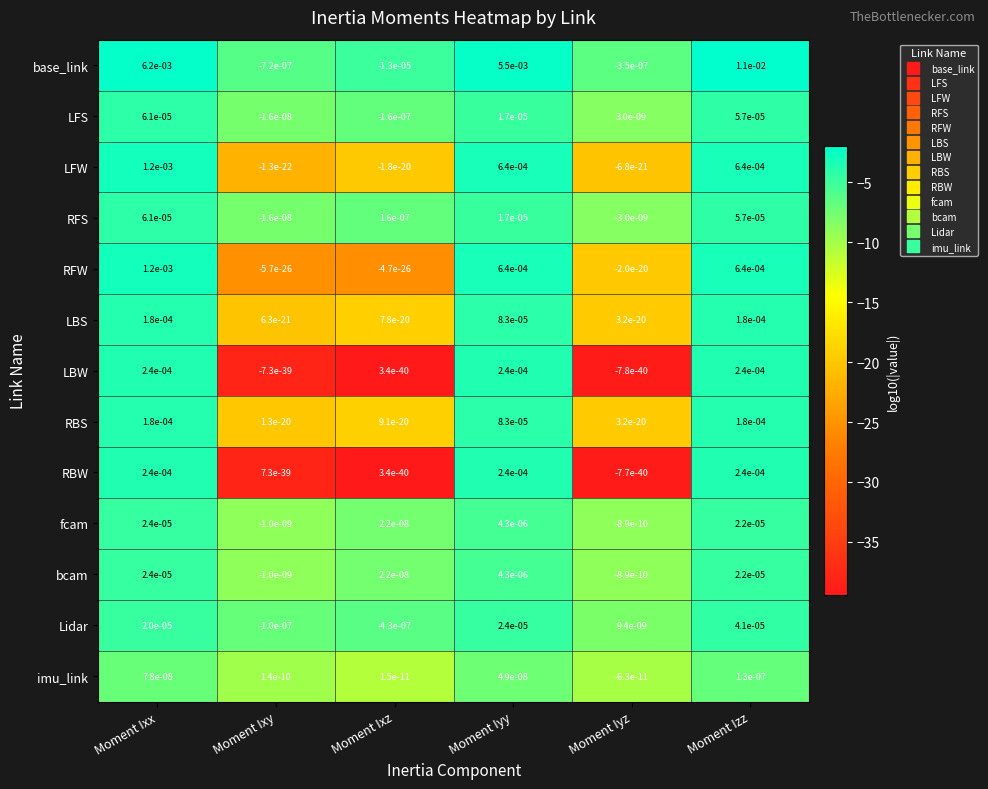

At which label does RFW first exceed 0?

Moment Ixx